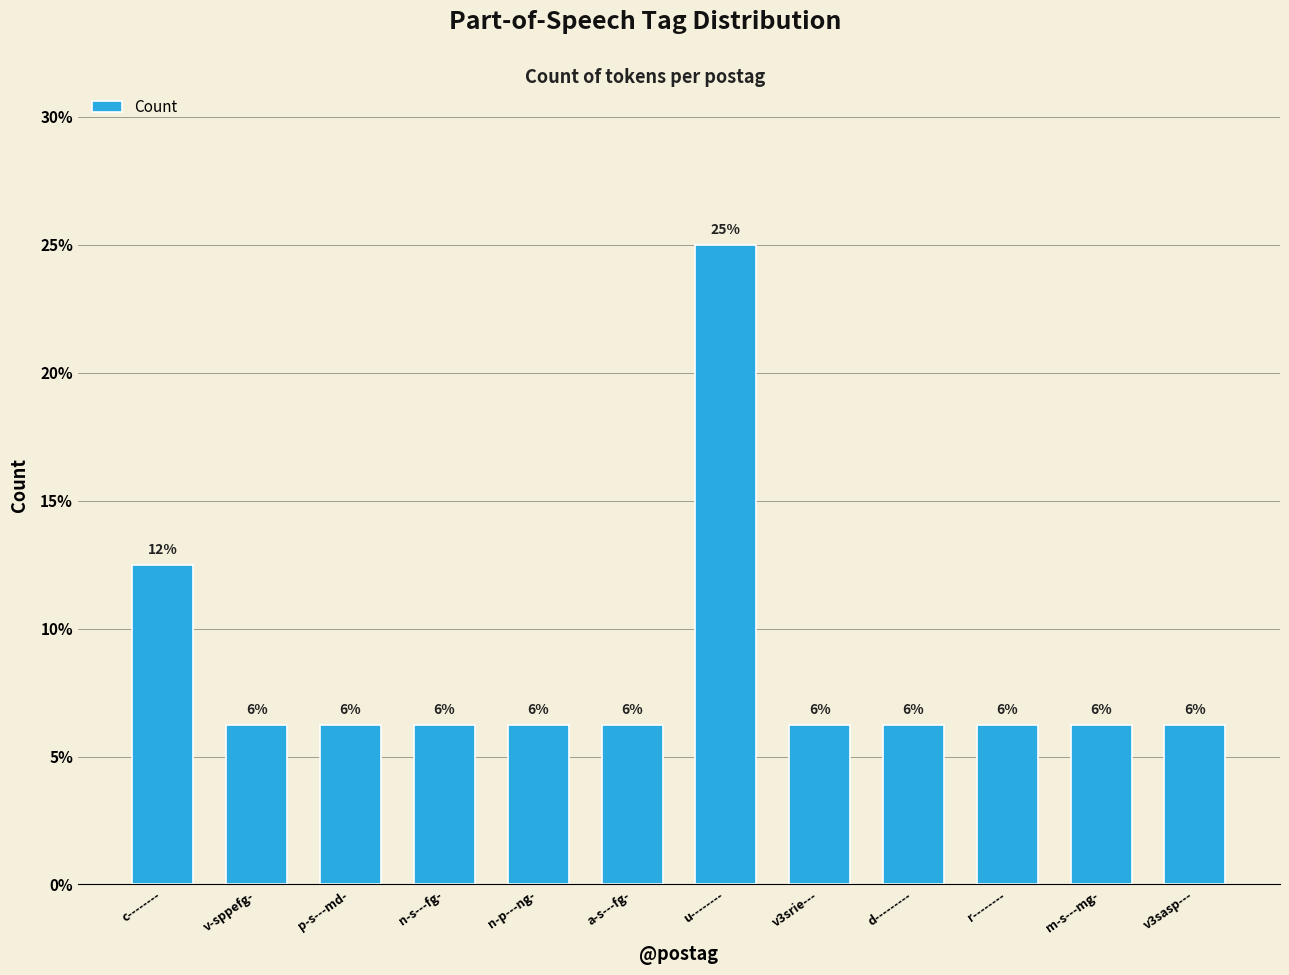

Which label corresponds to the smallest value in the chart?

v-sppefg-